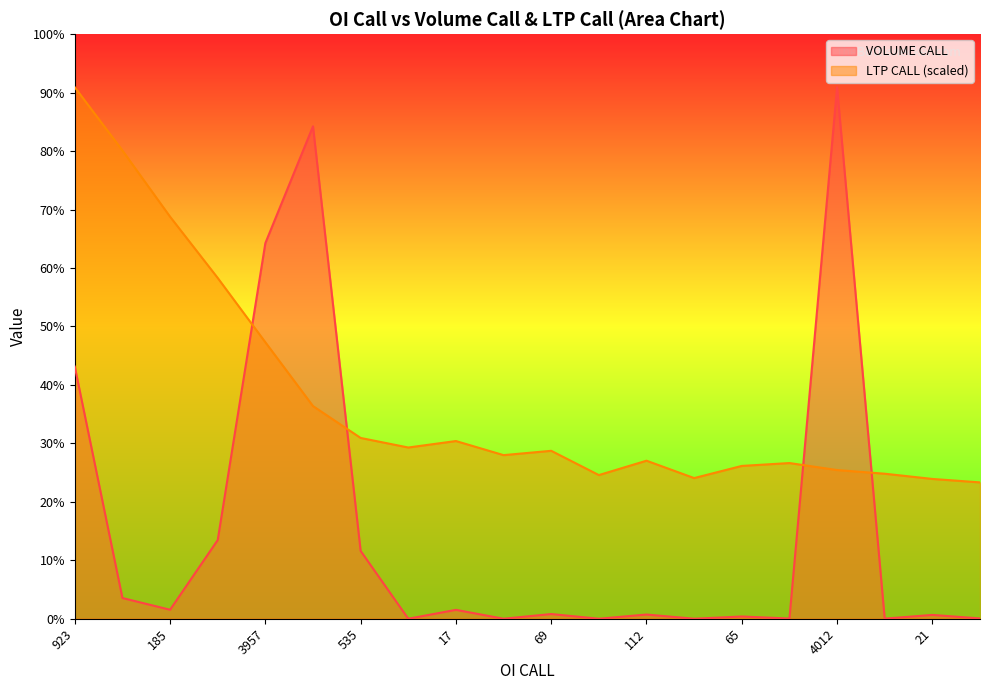

True or false: LTP CALL has a value of 932.6 at 535.

False